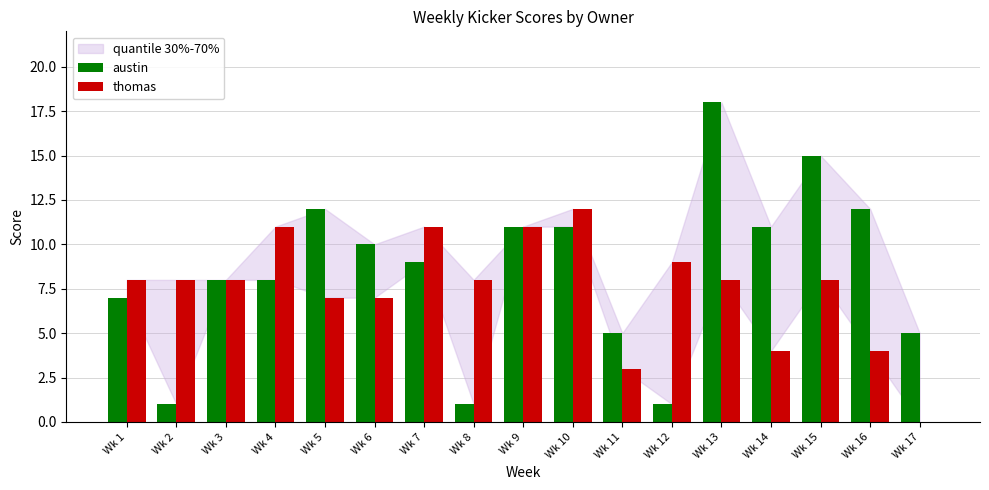

What is the approximate value of austin at Wk 11?

5